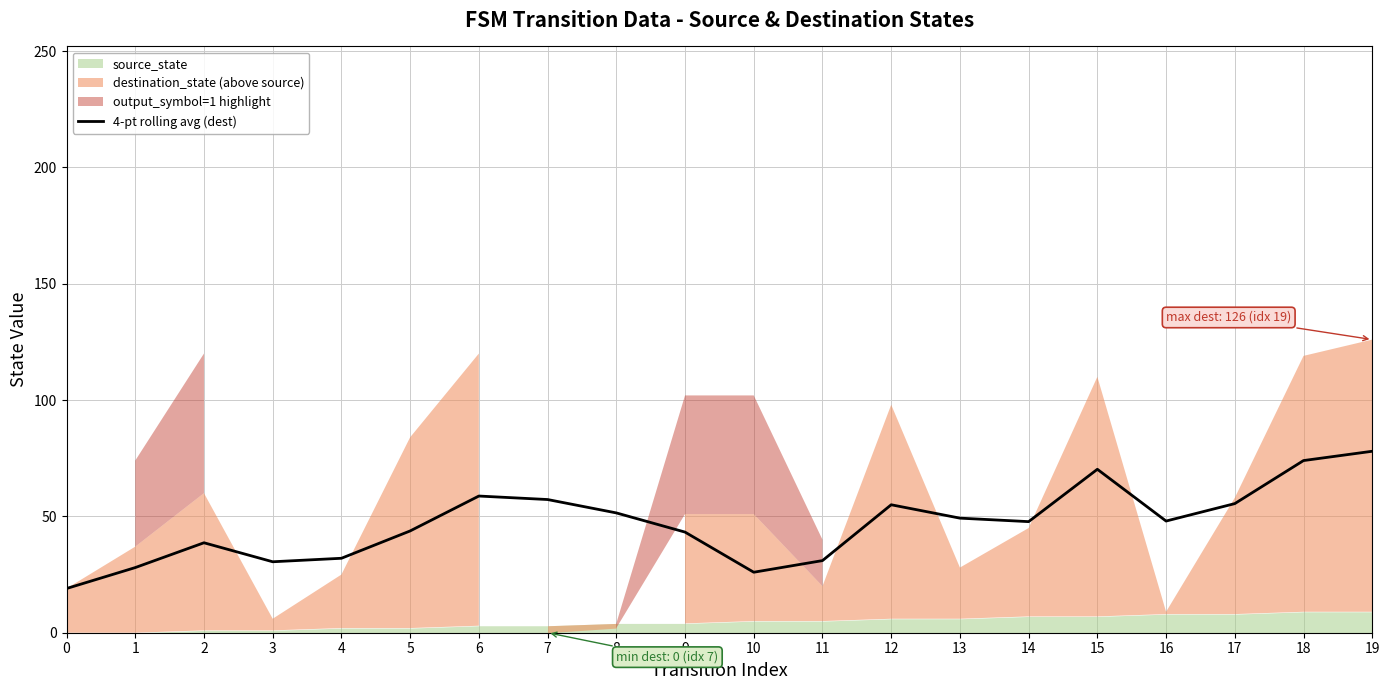

Which category has the highest value across all series?

19